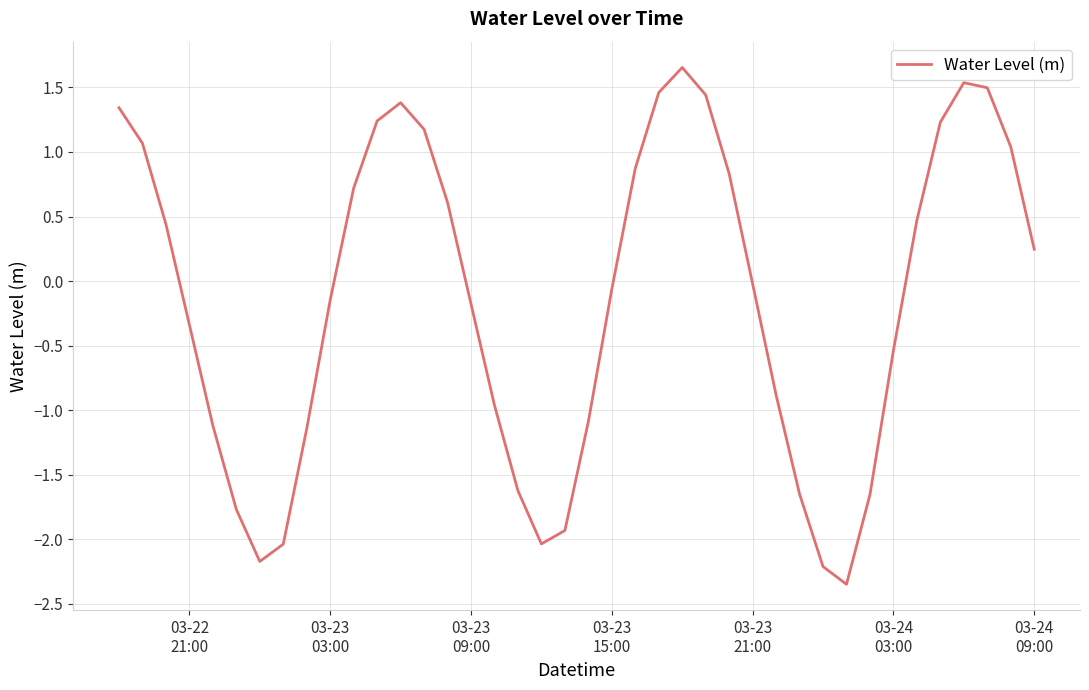

Does the chart have visible grid lines?

Yes